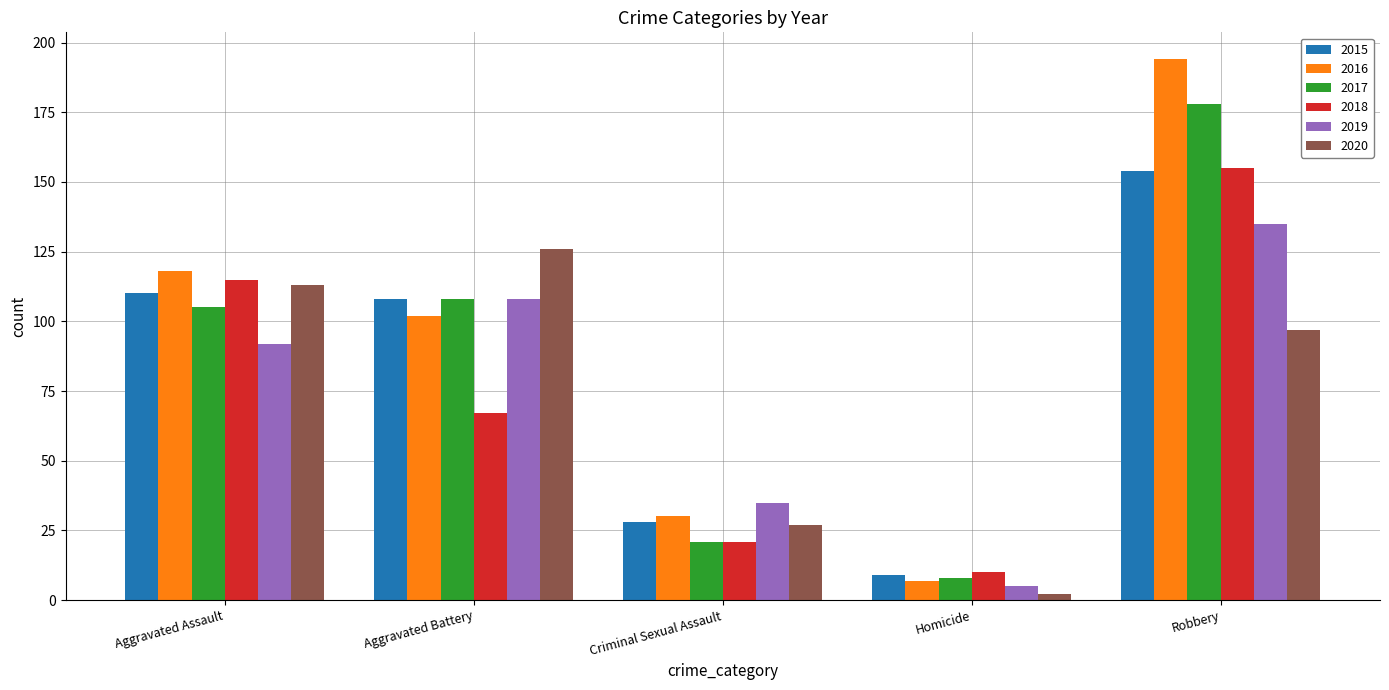

Does the chart contain stacked bars?

No